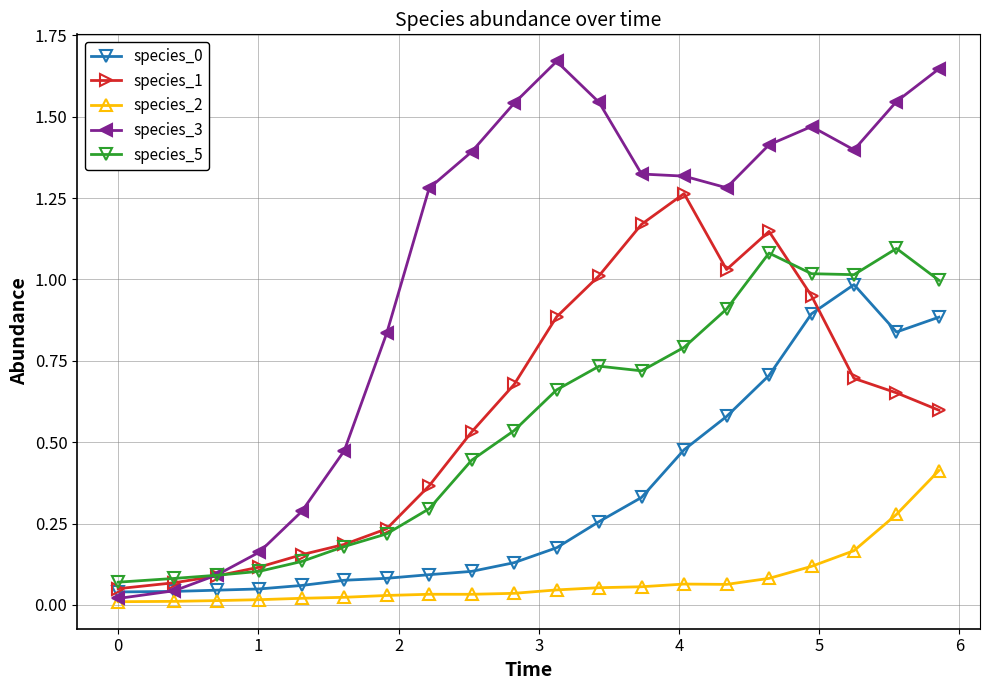

Which series has the largest total across all categories?

species_3